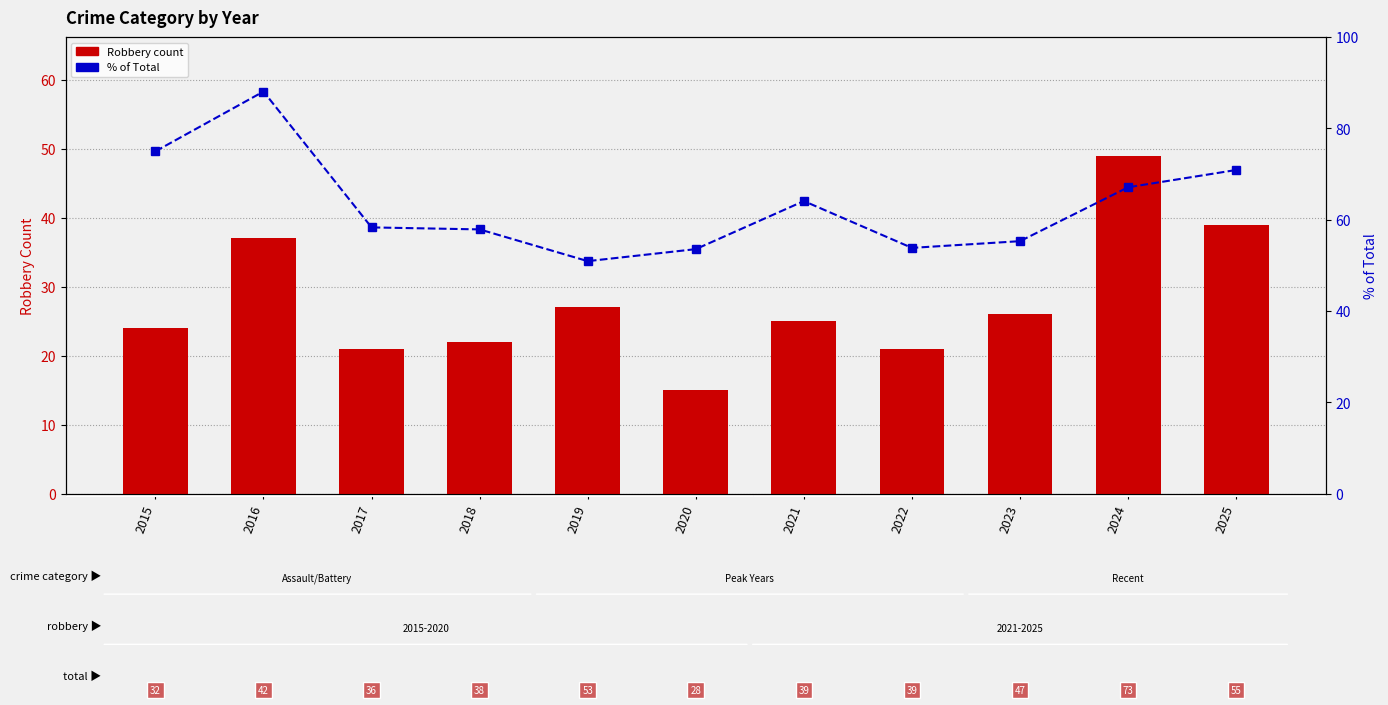

Which category has the highest value across all series?

2016